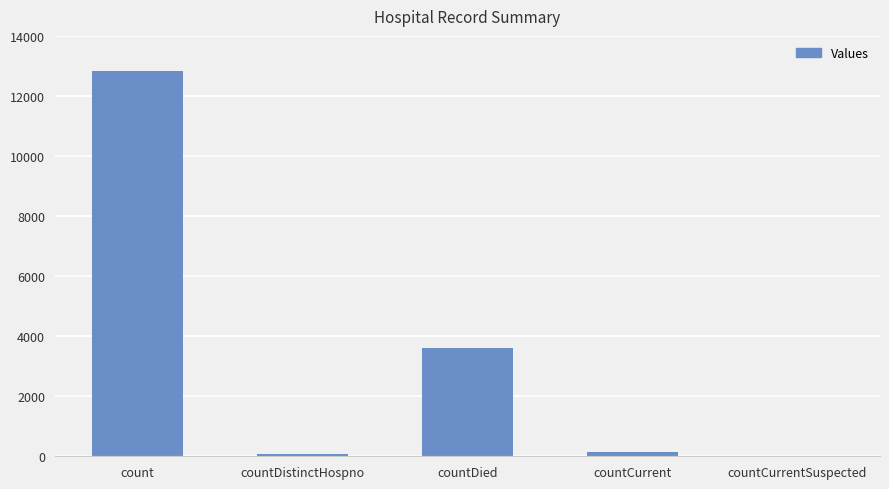

What is the difference between the values at countCurrent and countDistinctHospno?

91